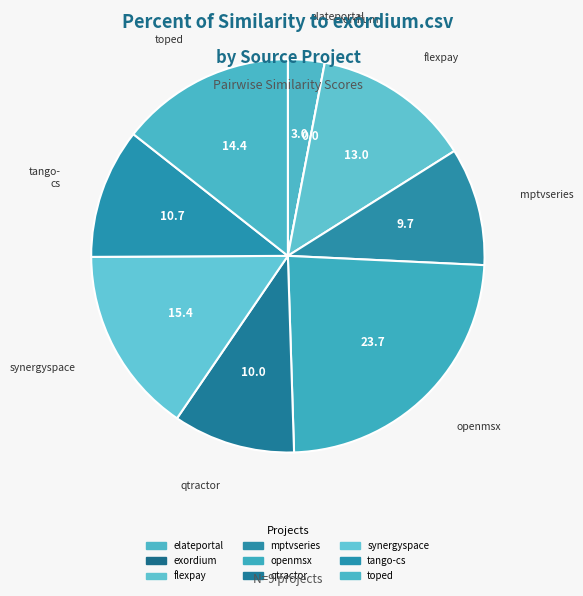

What is the largest slice in the pie chart?

openmsx.csv